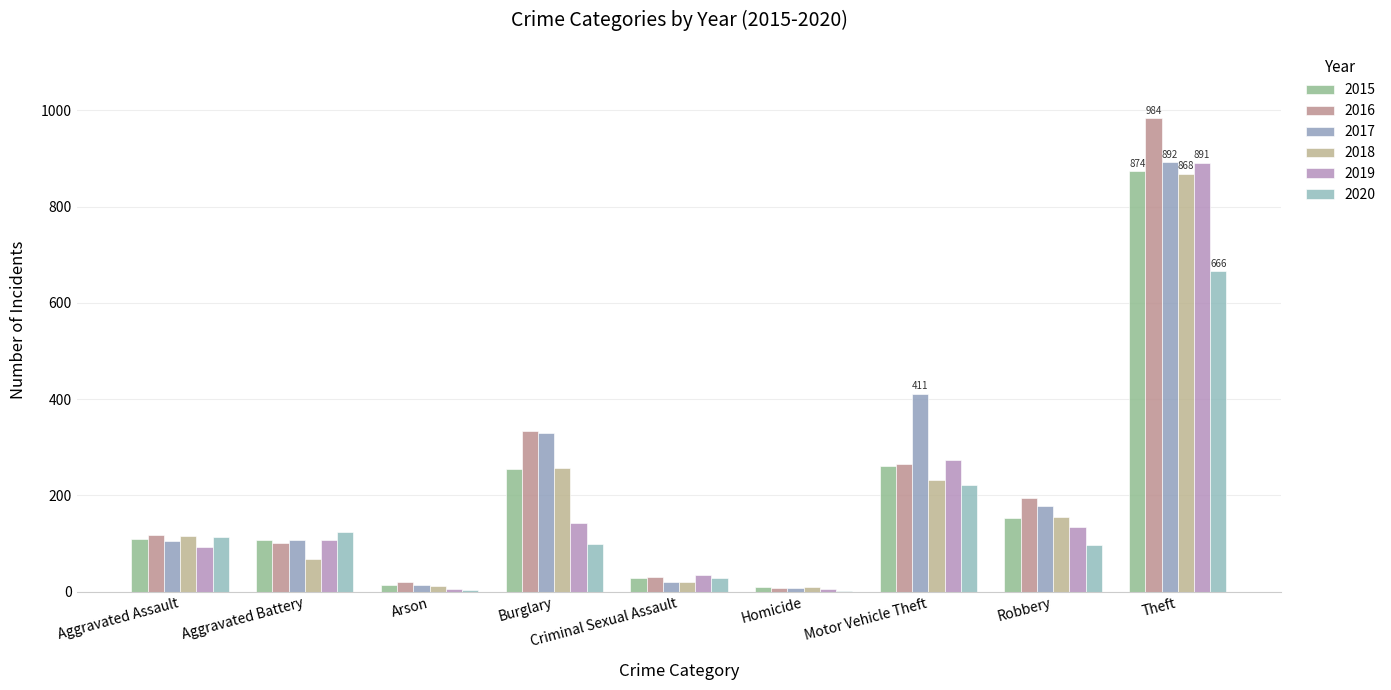

Which label corresponds to the largest value in the chart?

Theft